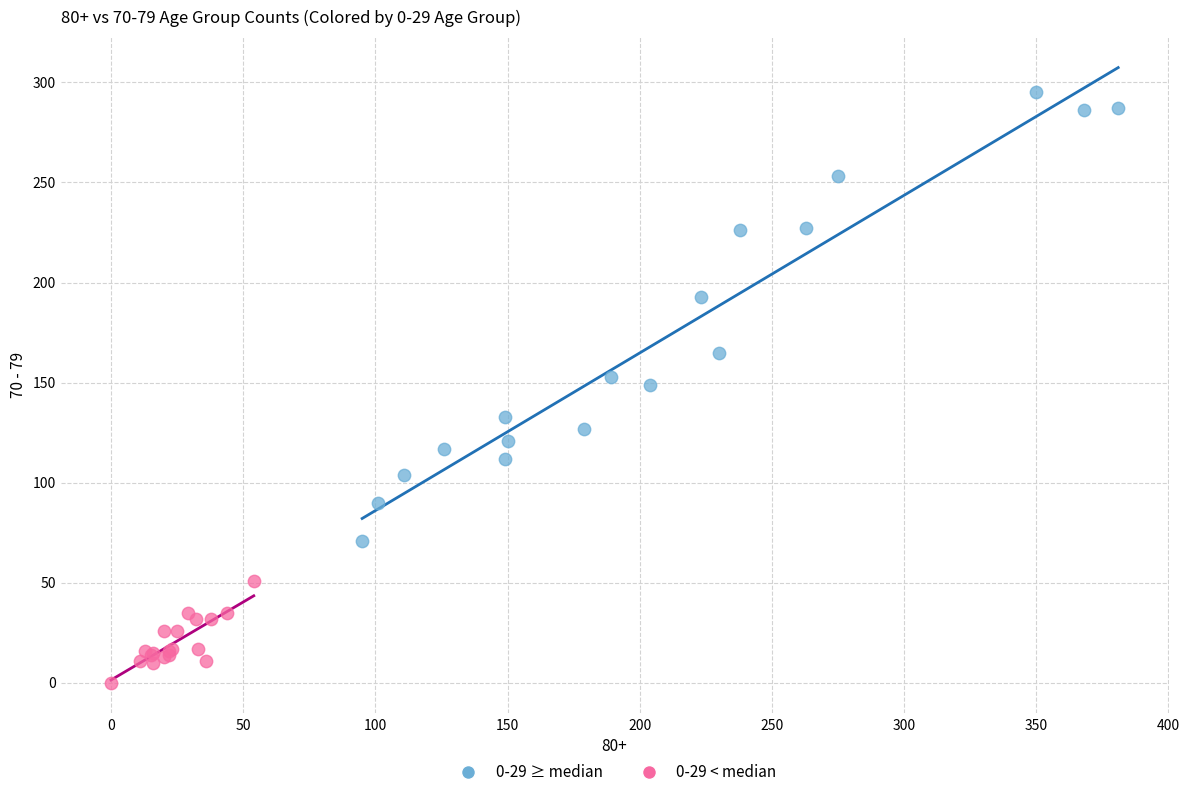

What are all the series names shown in the legend?

0-29 ≥ median, 0-29 < median